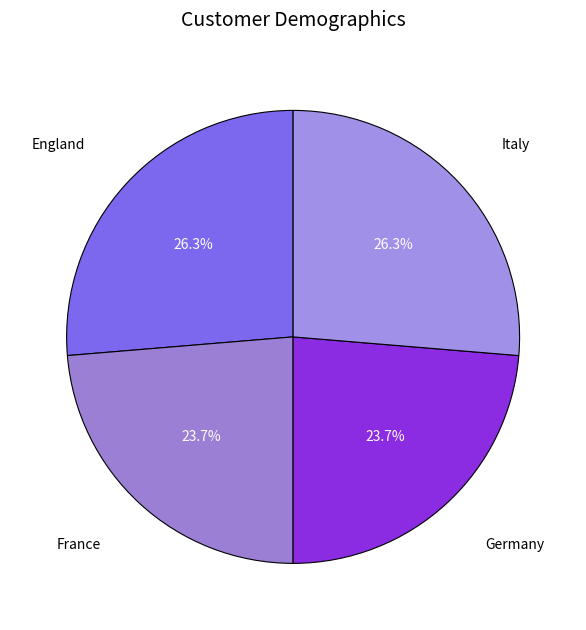

To the nearest percent, what is the average slice percentage?

25%